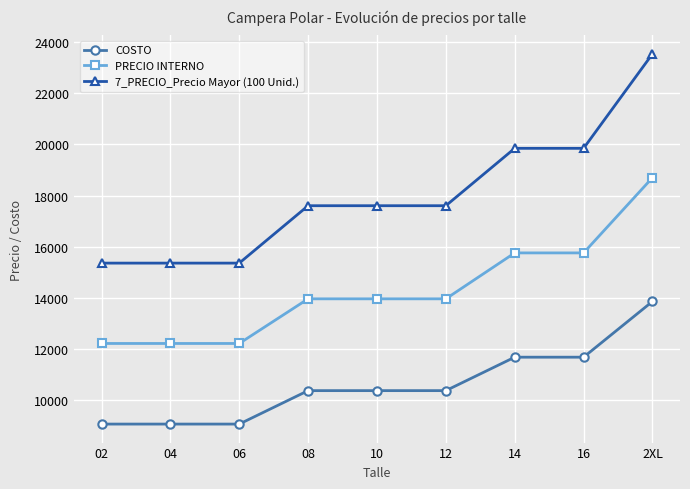

Rank the series by their maximum value, from lowest to highest.

COSTO, PRECIO INTERNO, 7_PRECIO_Precio Mayor (100 Unid.)